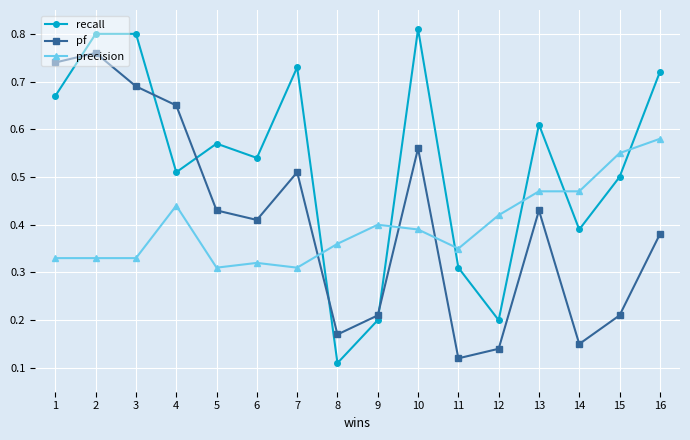

Which series changed the most between 10 and 13?

recall